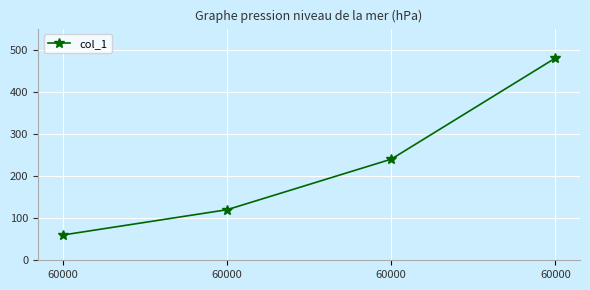

What is the change in value from 60000 to 60000?

+420